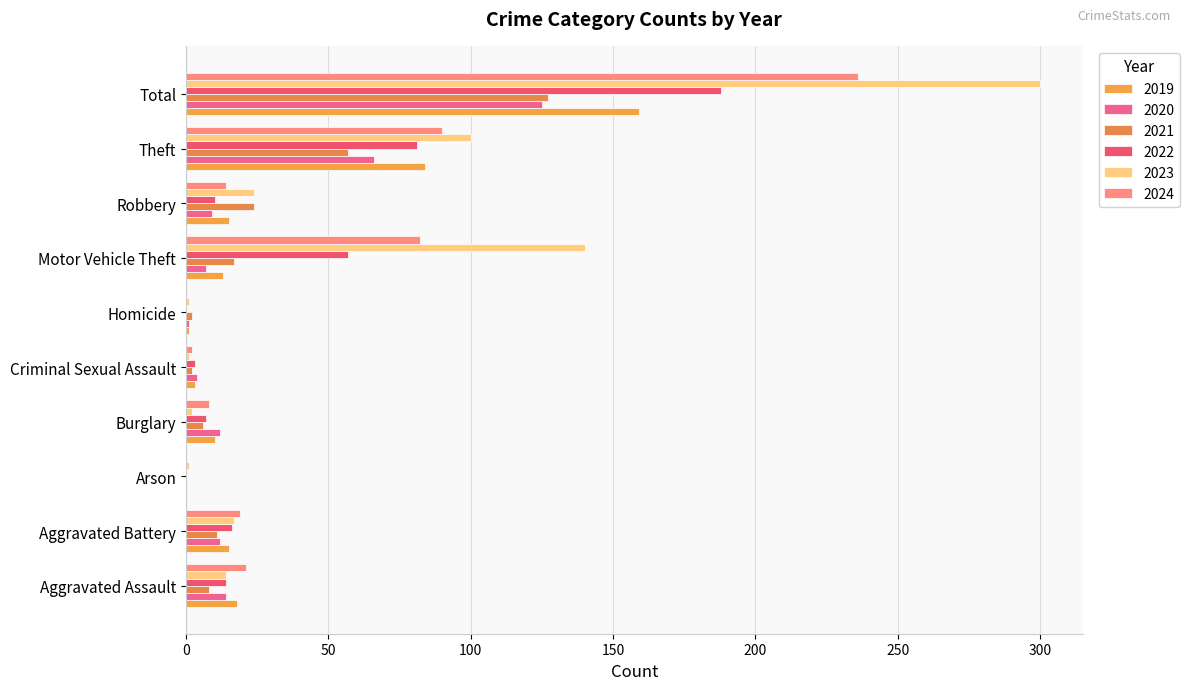

Is the value of 2022 at Aggravated Battery greater than the value of 2024 at Aggravated Battery?

No